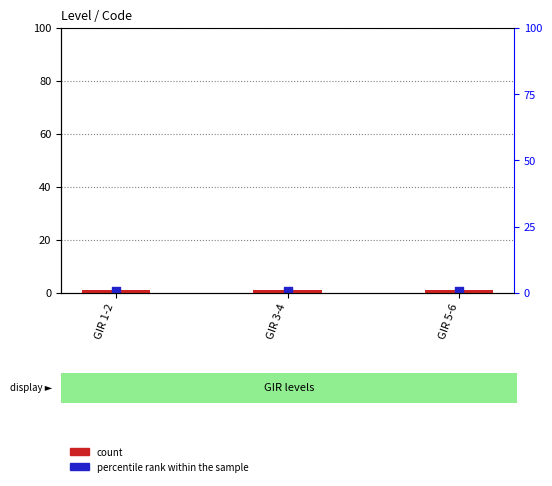

Which series contains the lowest Y value?

percentile rank within the sample